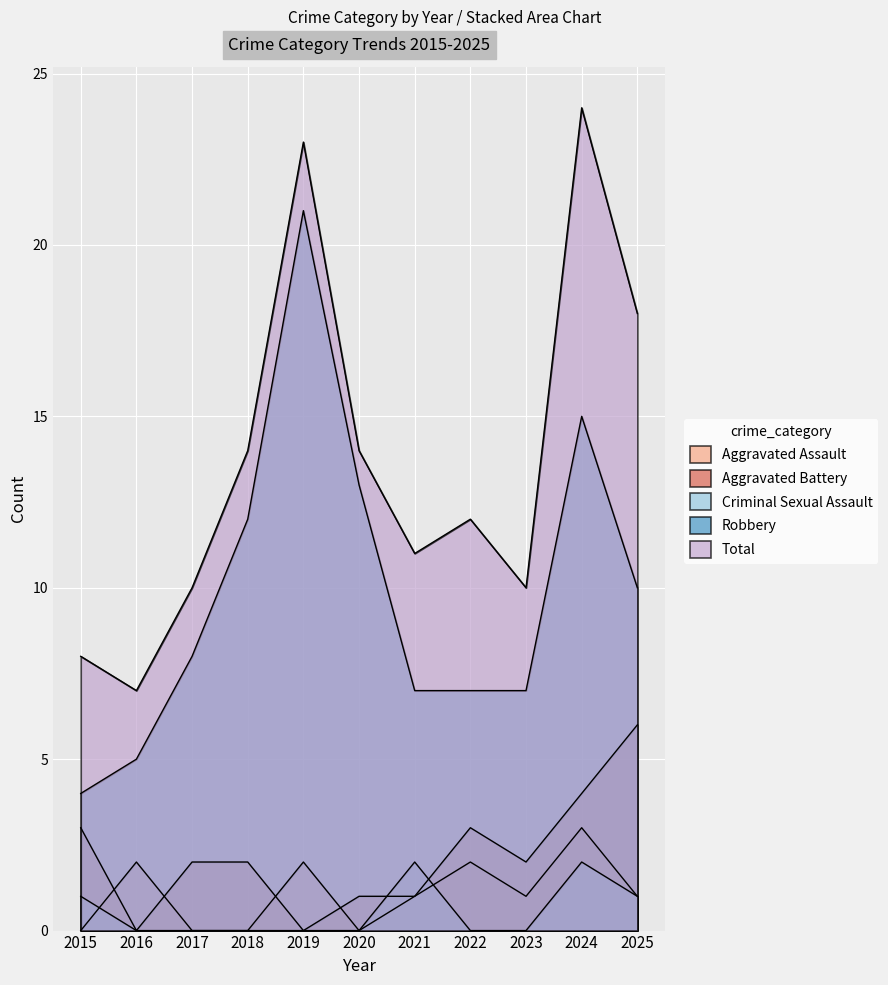

The Robbery series shows 4 at 2015. True or false?

True